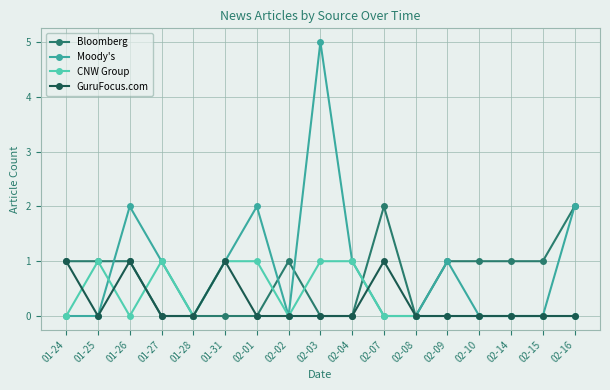

Does the chart have visible grid lines?

Yes